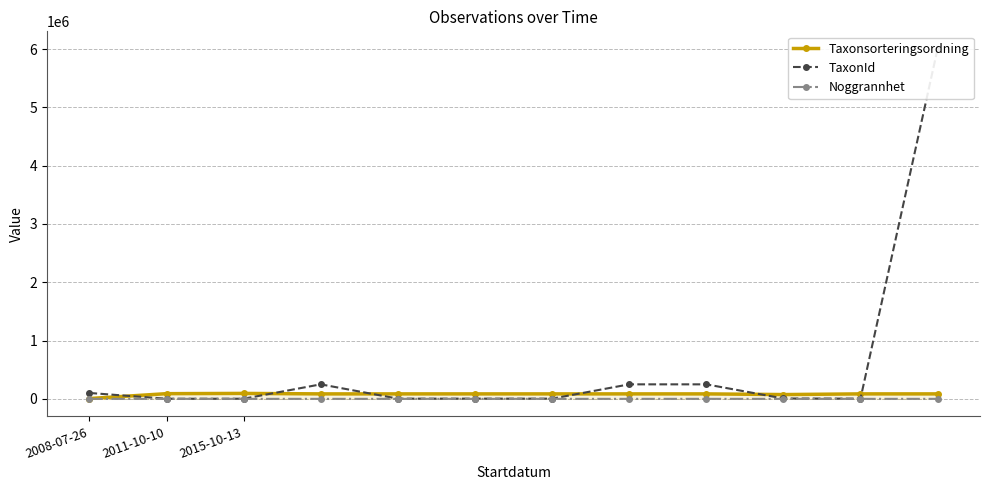

What is the minimum value for Noggrannhet?

10